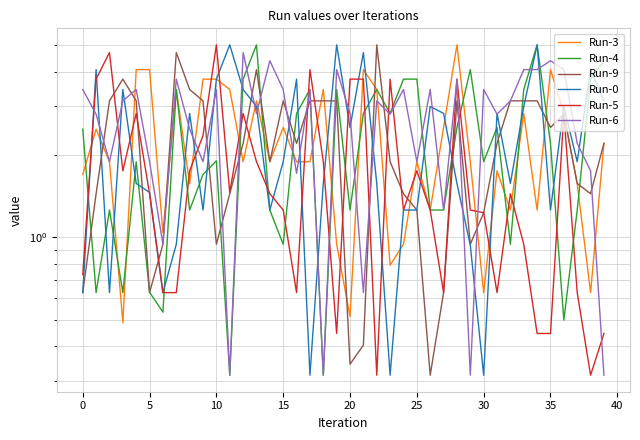

Is the value of Run-6 at 30 greater than the value of Run-0 at 12?

Yes